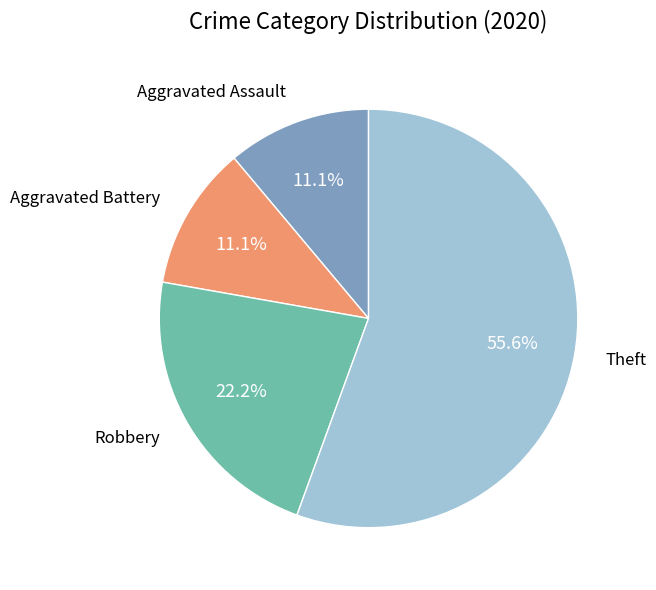

To the nearest percent, what is the difference between the Robbery and Theft slice percentages?

33%